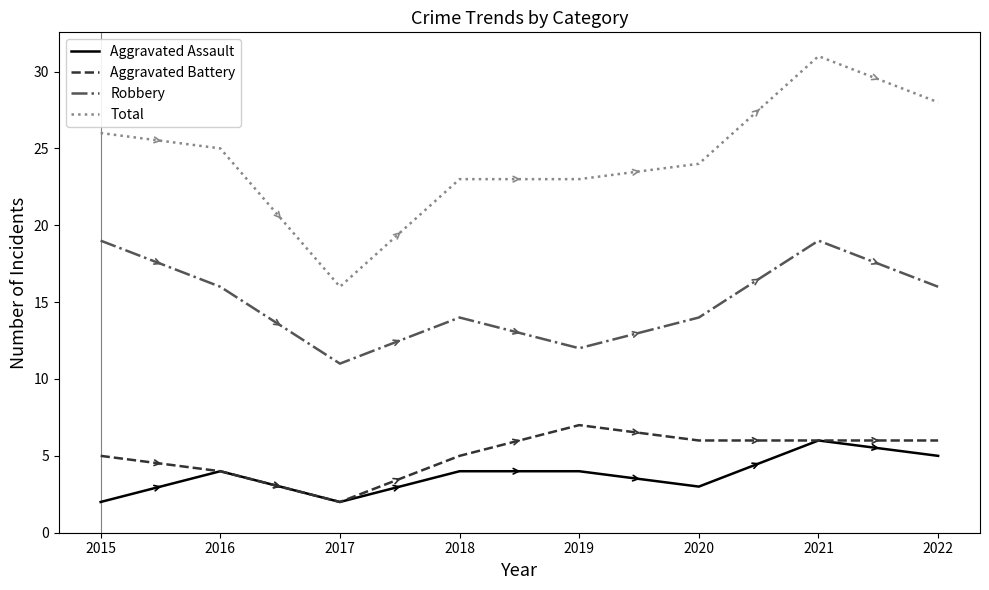

Which series has the largest total across all categories?

Total